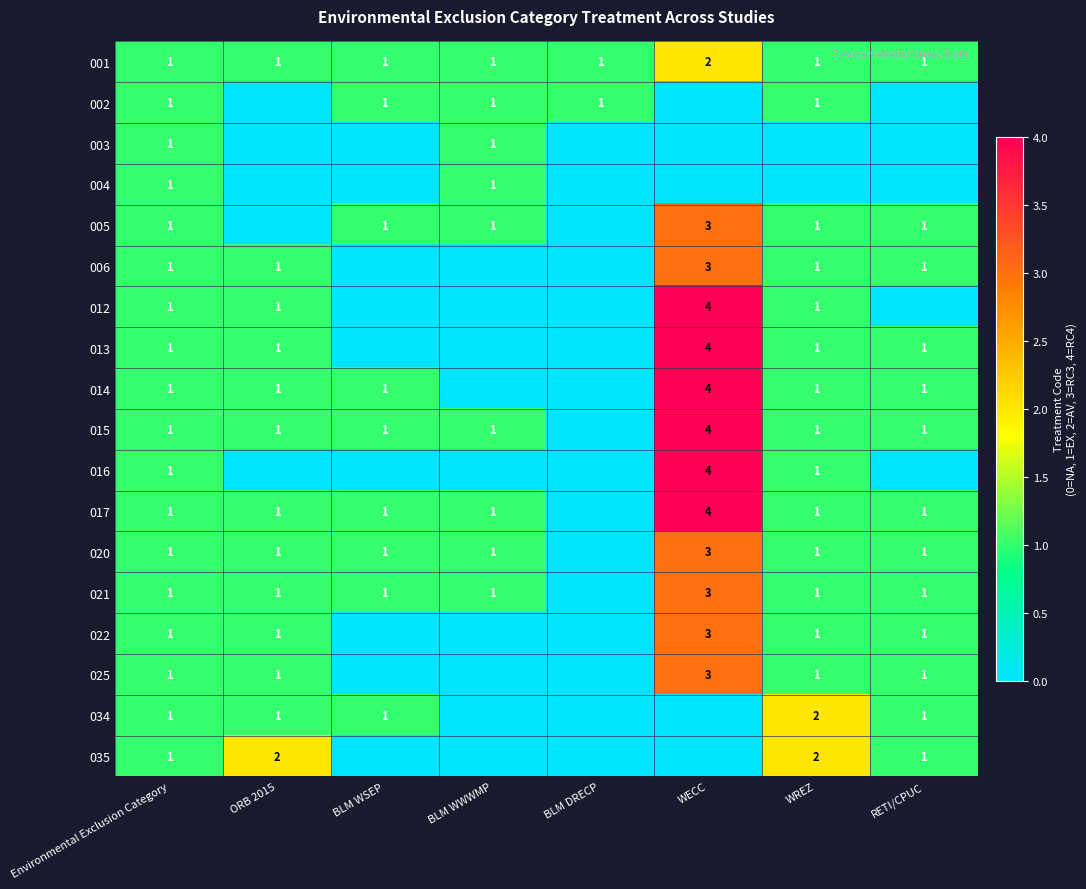

The value of 004 at Environmental Exclusion Category is 0. True or false?

False